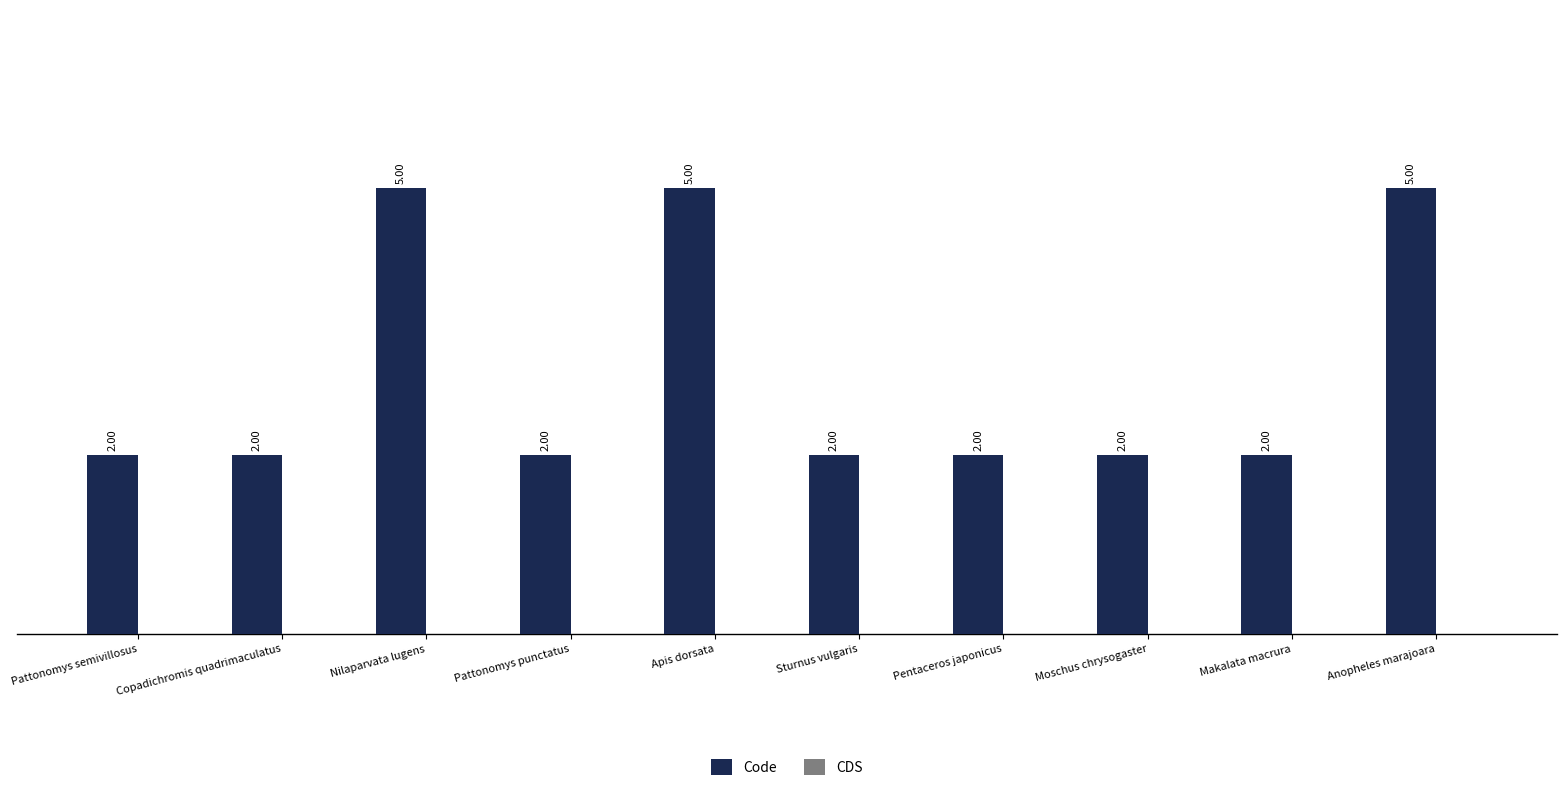

How many categories are shown in the chart?

10